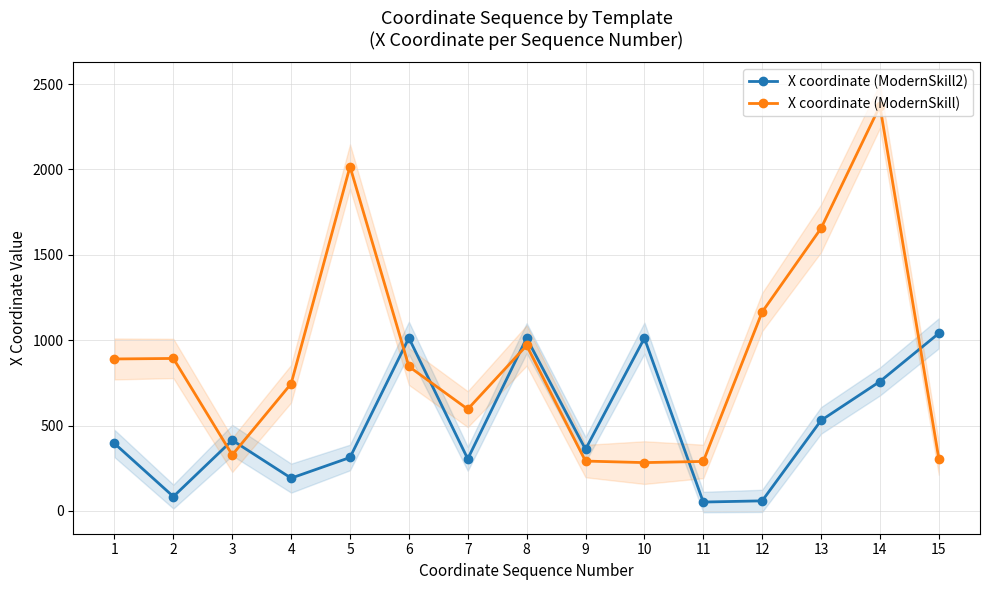

What is the greatest value displayed?

2372